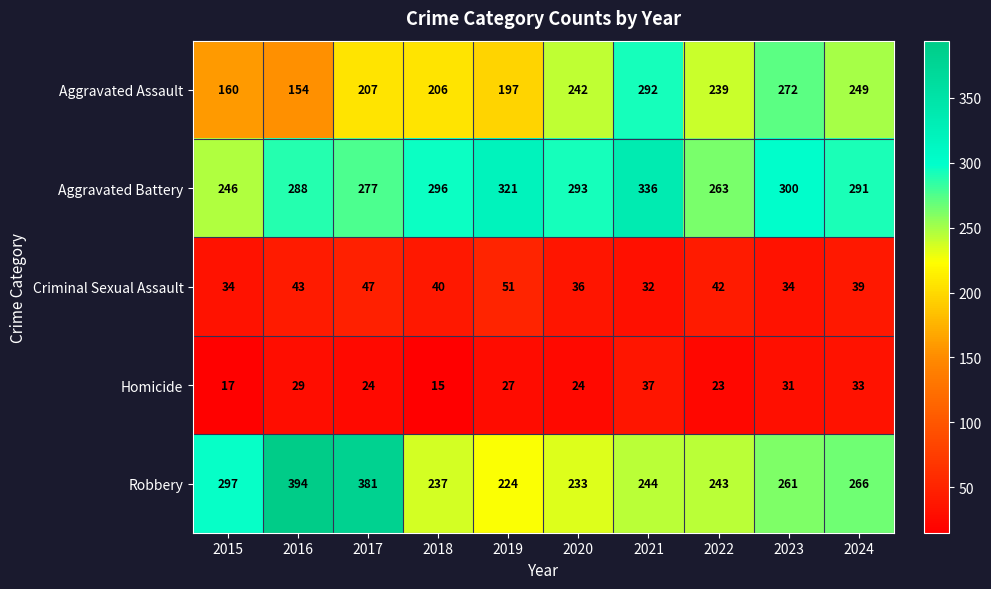

At which category is the sum across all series the highest?

2021